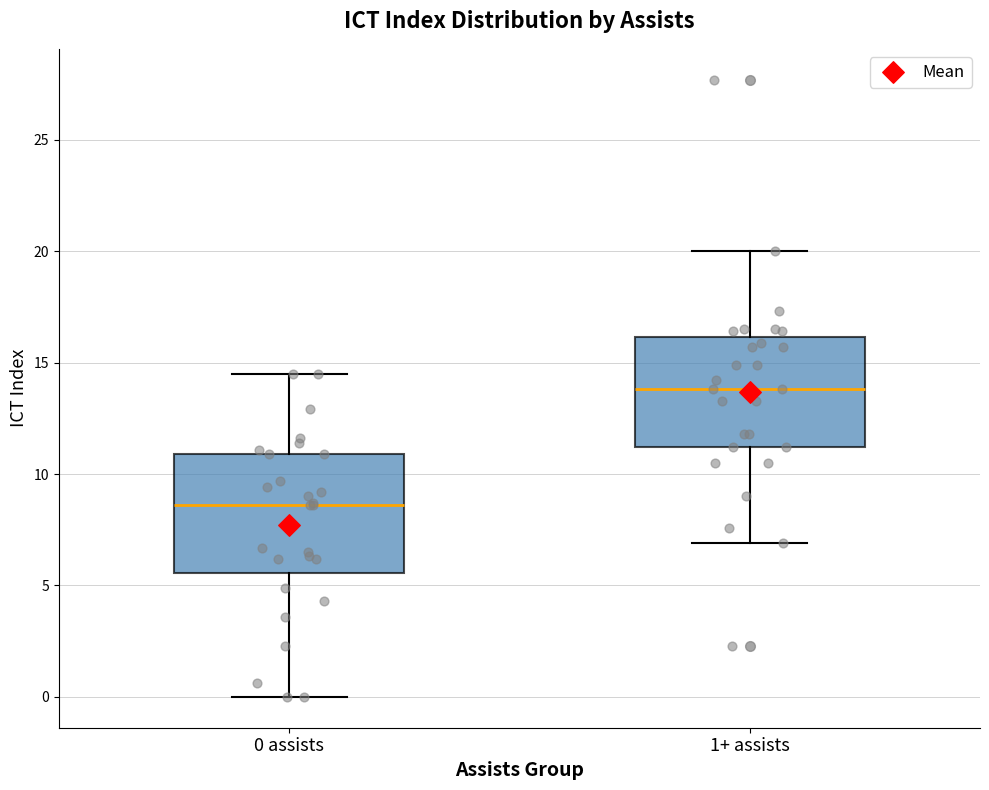

Reading left to right, read every box against the y-axis: the position of its median line, the range the box covers, and the ends of its whiskers. The values are not printed on the chart, so give them approximately, as read against the axis.

0 assists: median 8.5, box 5.5 to 11.0, whiskers 0.0 to 14.5
1+ assists: median 14.0, box 11.0 to 16.0, whiskers 7.0 to 20.0